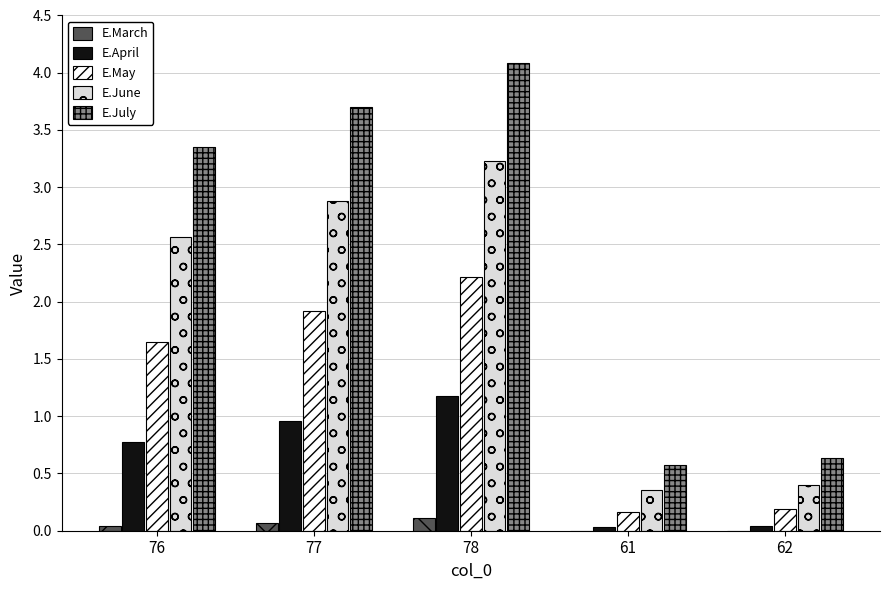

At which category does the chart reach its peak across all series?

78